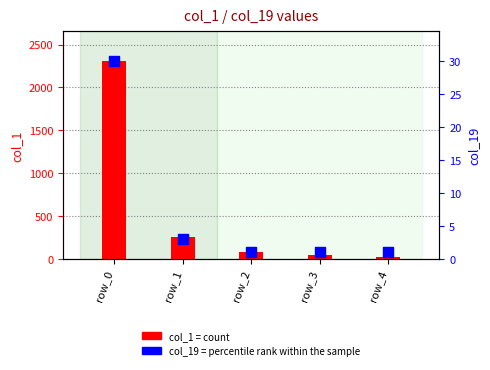

Which series has the largest total across all categories?

col_1 (count)